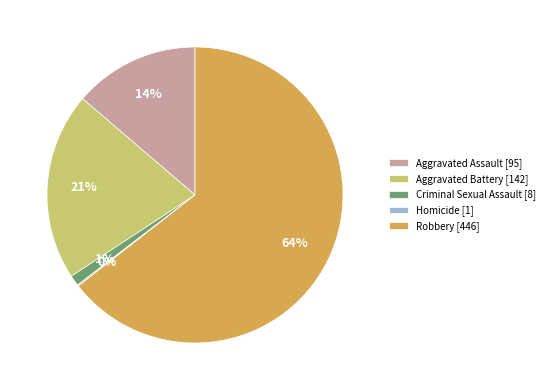

Approximately how many times larger is the value at Aggravated Assault [95] compared to Aggravated Battery [142]?

0.7